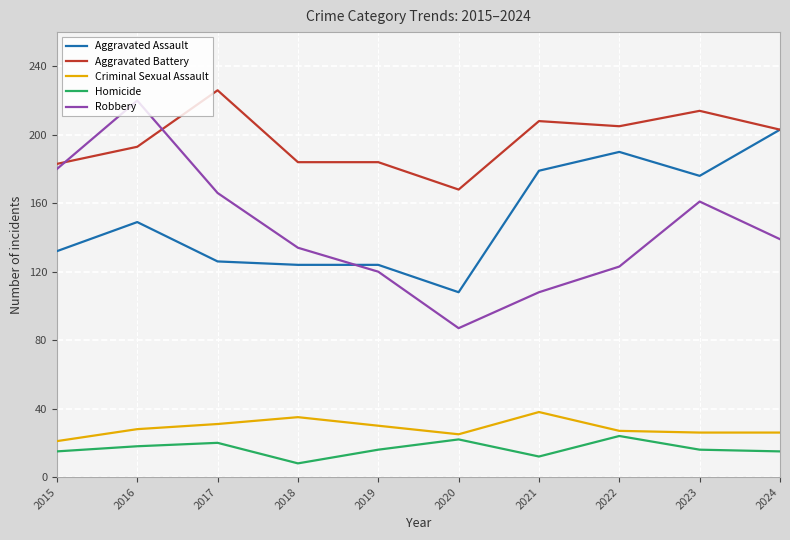

Reading left to right, transcribe all the data shown in this chart.

Aggravated Assault: 132	149	126	124	124	108	179	190	176	203
Aggravated Battery: 183	193	226	184	184	168	208	205	214	203
Criminal Sexual Assault: 21	28	31	35	30	25	38	27	26	26
Homicide: 15	18	20	8	16	22	12	24	16	15
Robbery: 180	220	166	134	120	87	108	123	161	139